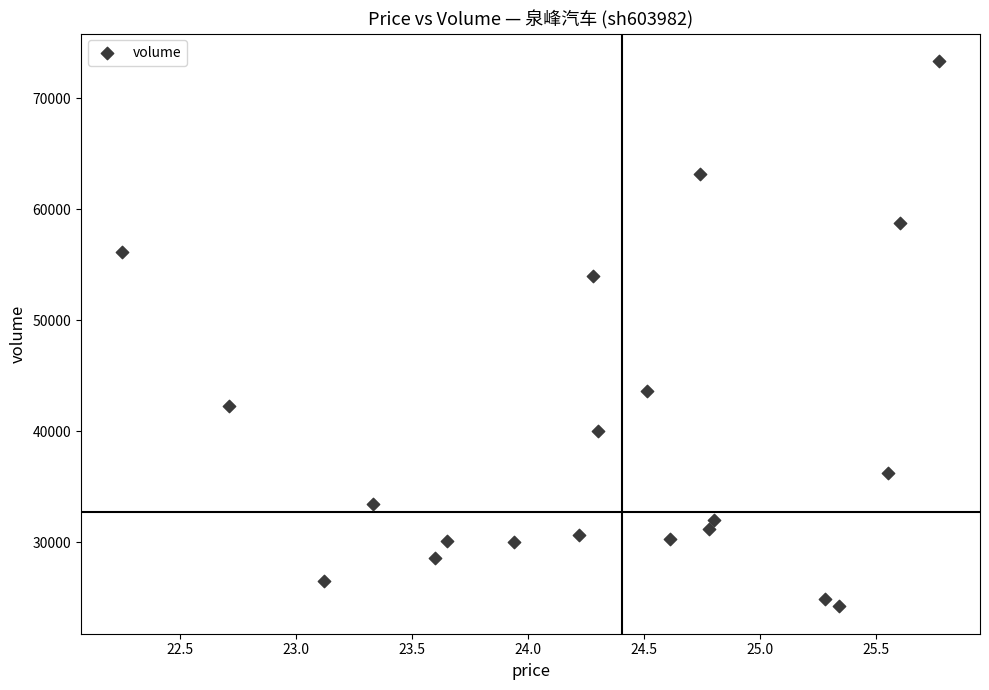

What is the range of Y values (max minus min)?

49141